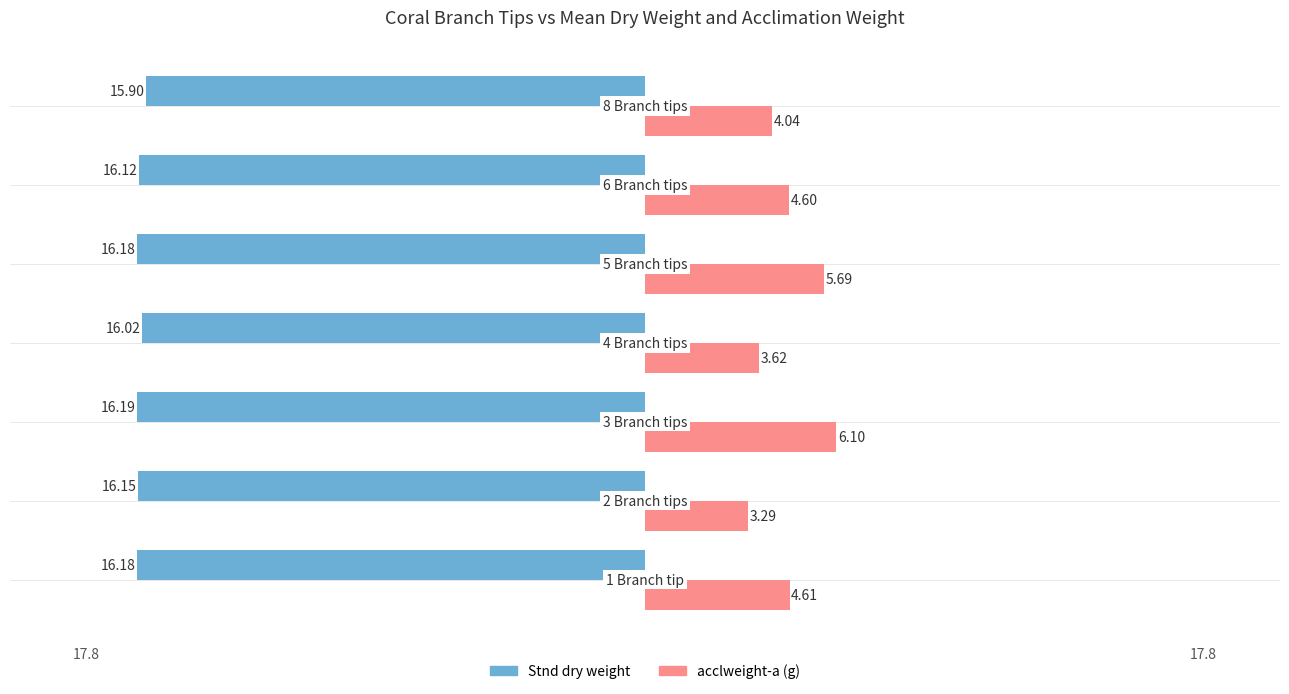

What are all the series names shown in the legend?

Stnd dry weight, acclweight-a (g)